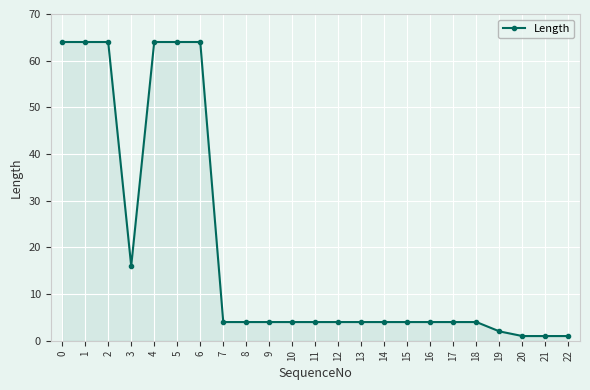

Reading left to right, transcribe all the data shown in this chart.

0=64	1=64	2=64	3=16	4=64	5=64	6=64	7=4	8=4	9=4	10=4	11=4	12=4	13=4	14=4	15=4	16=4	17=4	18=4	19=2	20=1	21=1	22=1